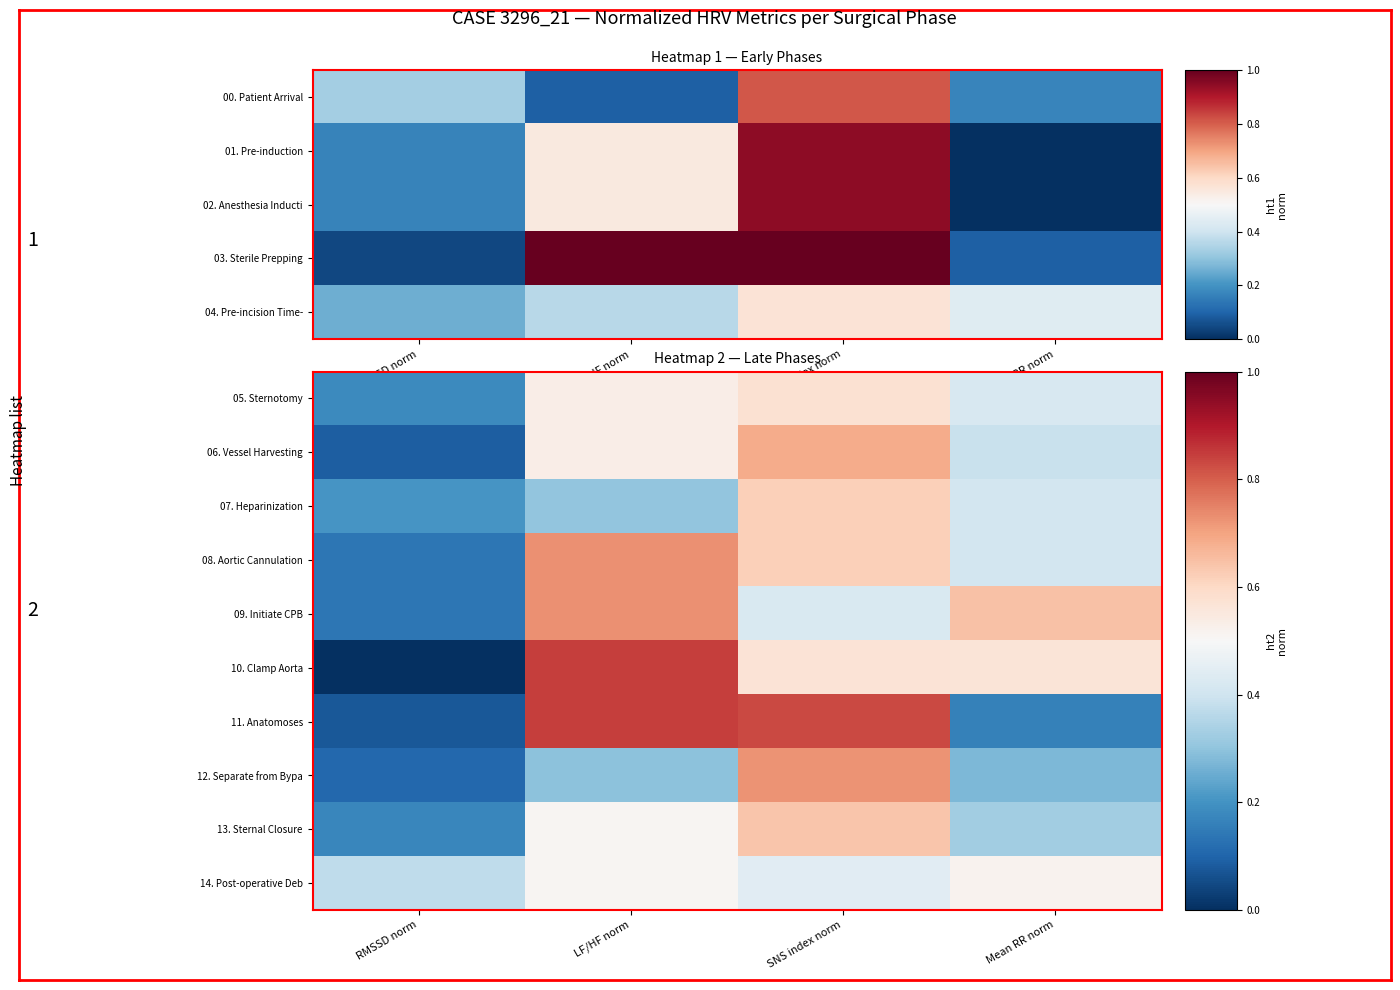

What is the total value across all series at Mean RR norm?

4.1